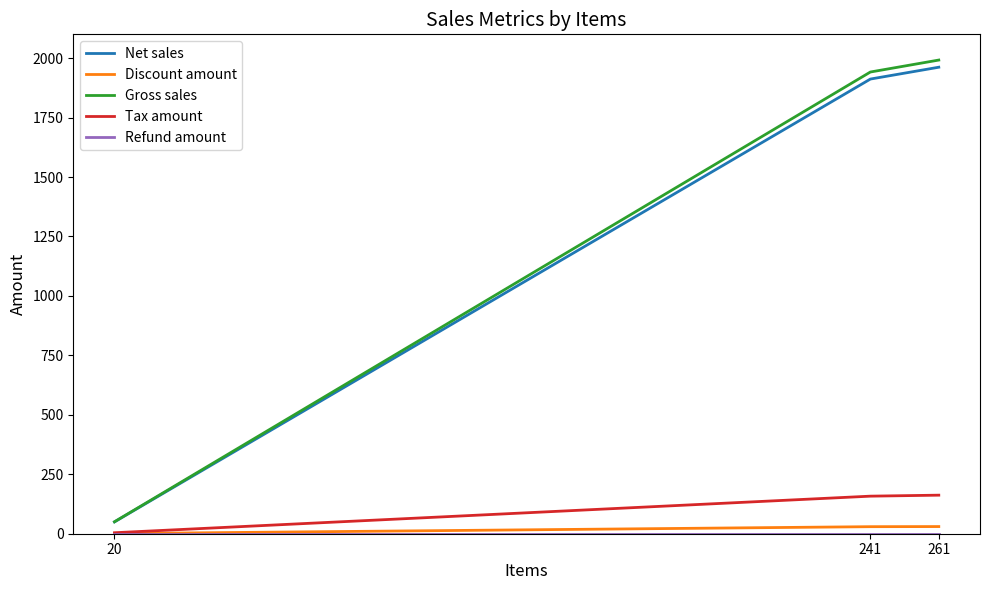

Which series changed the most between 20 and 241?

Gross sales